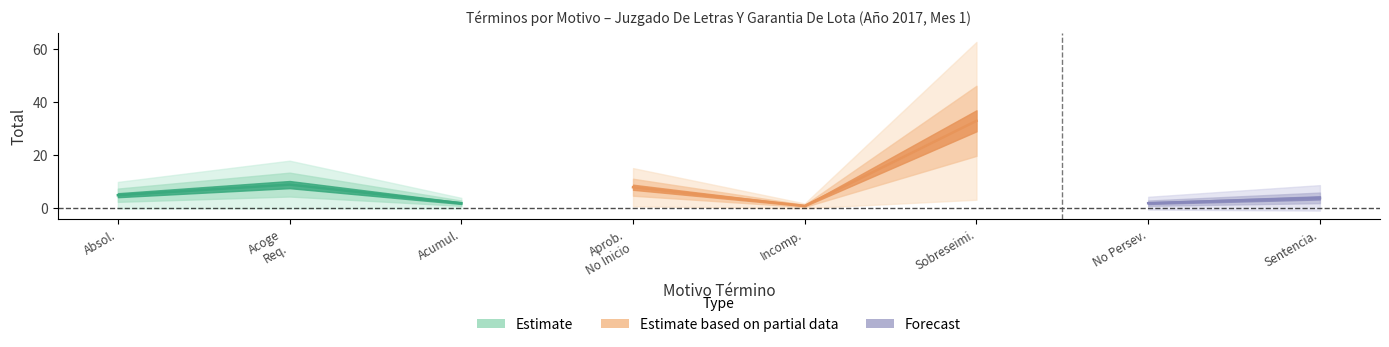

Reading left to right, extract all data points from this chart.

Absolución O Condena.=5	Acoge Requerimiento (Monitorio).=9	Acumulación.=2	Aprobación No Inicio Investigación.=8	Declara Incompetencia.=1	Declara Sobreseimiento Definitivo.=33	No Perseverar En El Procedimiento.=2	Sentencia.=4